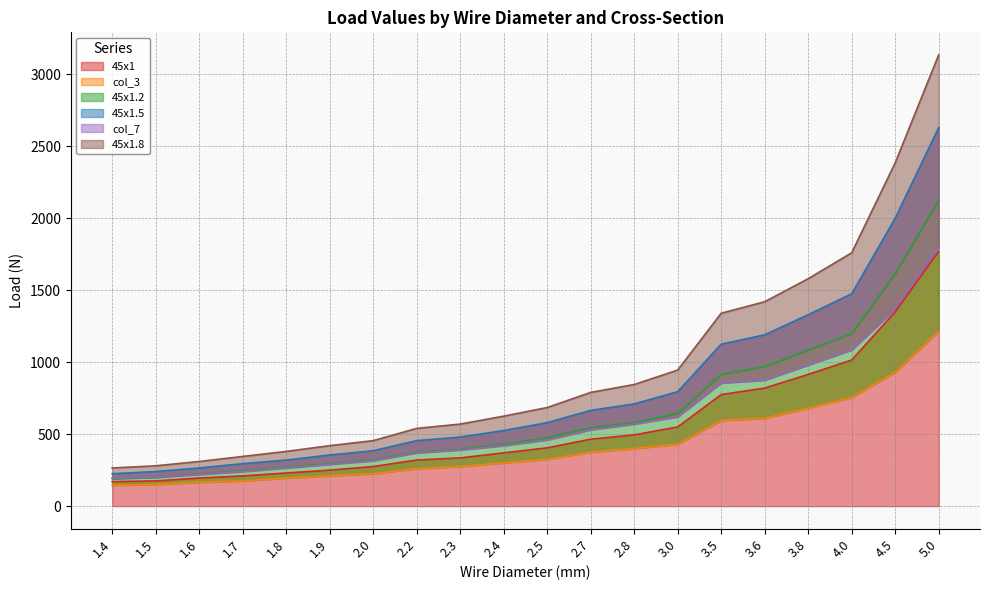

What is the label of the 13th point from the left?

2.8